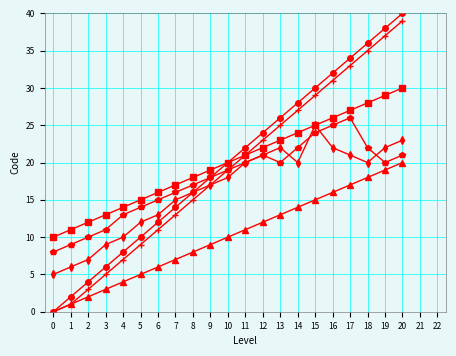

At which category does the chart reach its peak across all series?

20